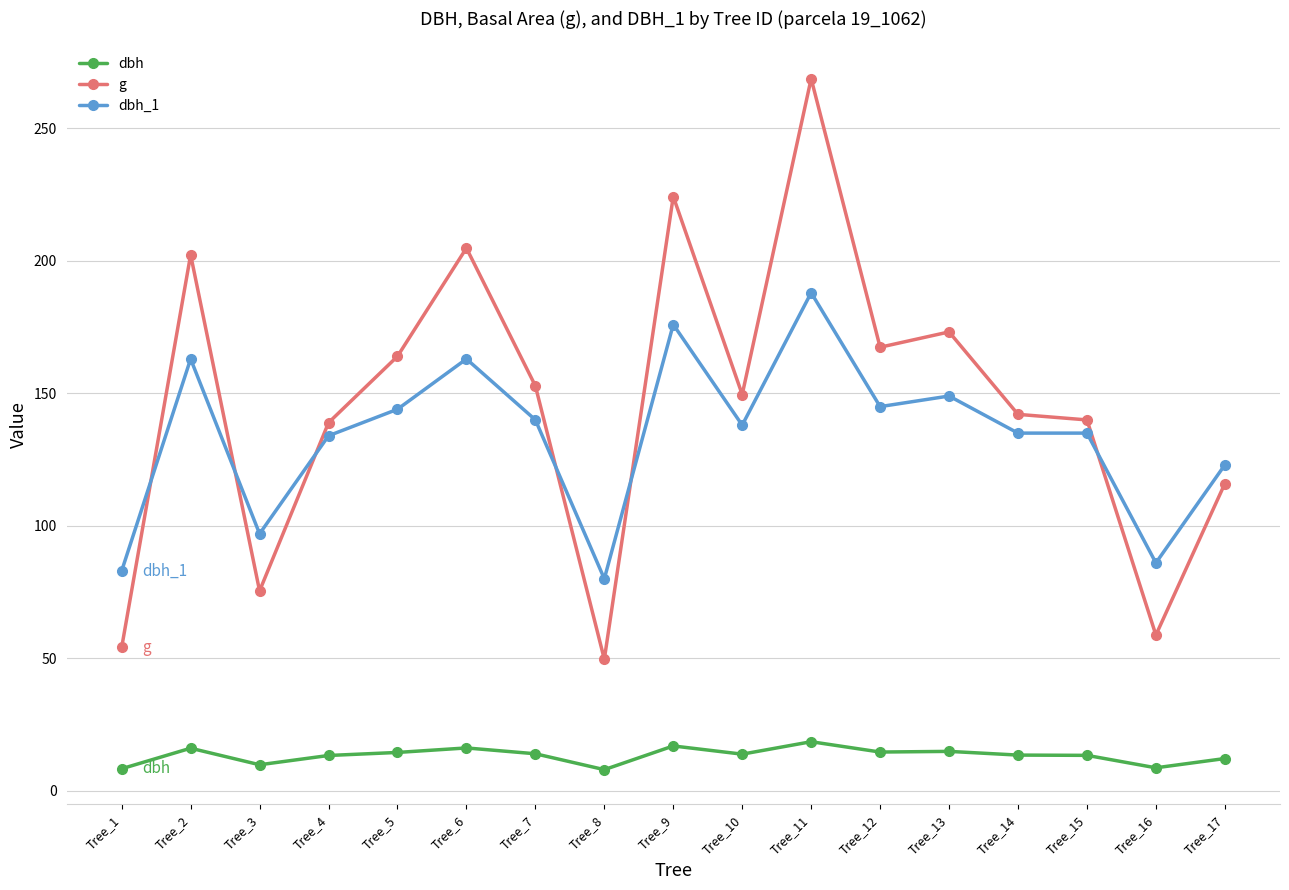

True or false: dbh_1 has more than 2 interior local peaks.

True